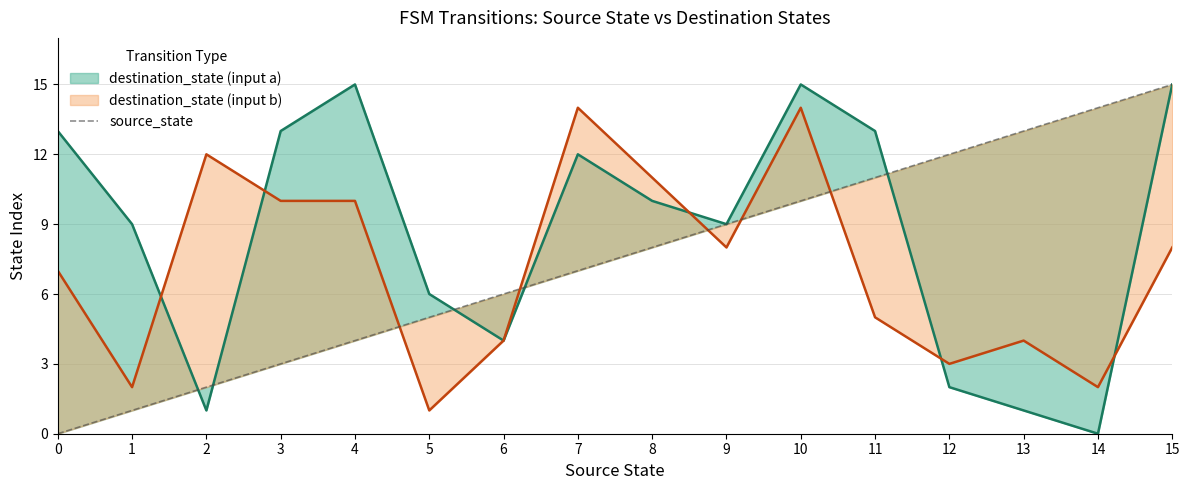

What is the value of the 15th point from the left?

14